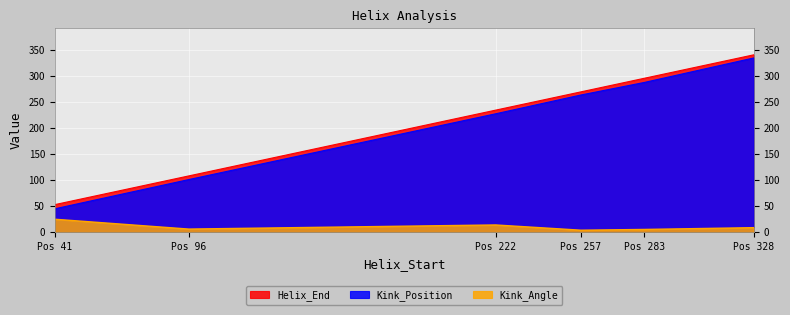

Read the Kink_Angle value at Pos 328.

8.9